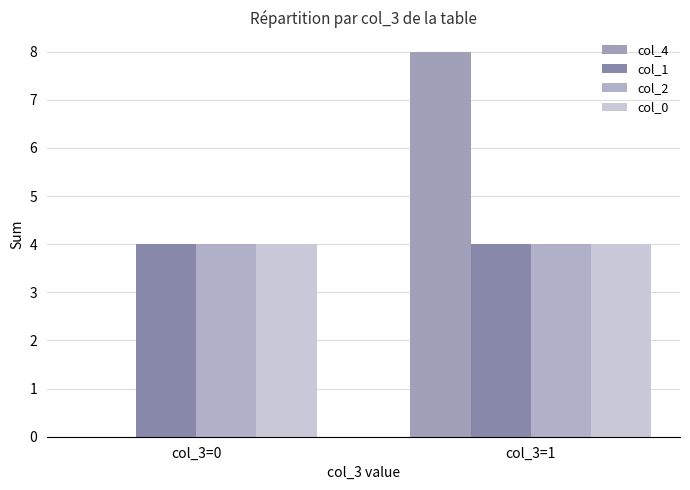

What is the total value across all series at col_3=0?

12